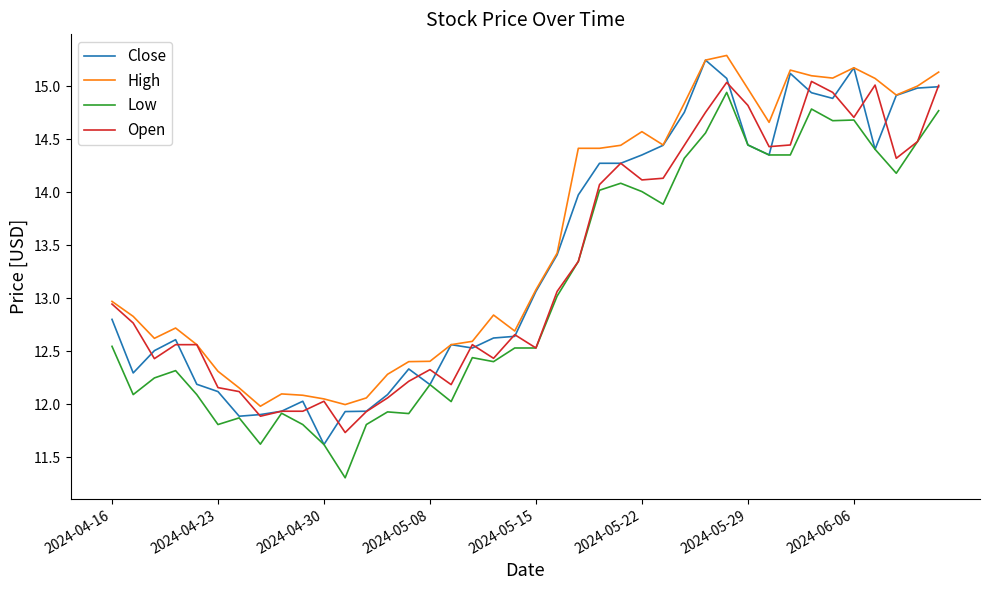

What is the maximum value shown in the chart?

15.3